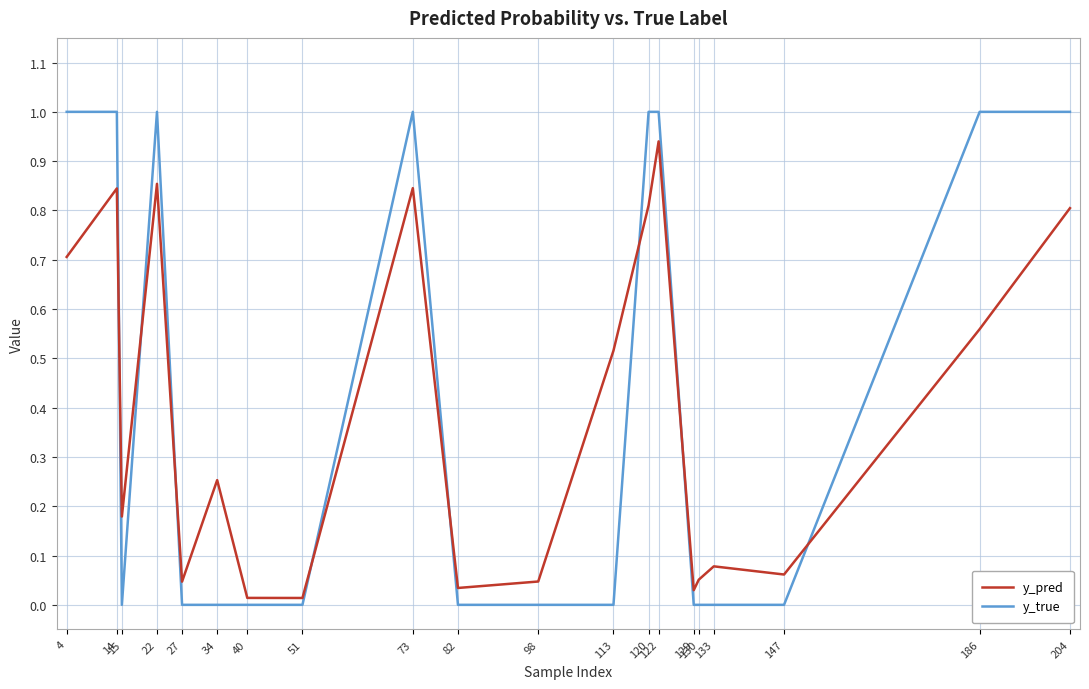

How many intersections are there between y_true and y_pred?

8